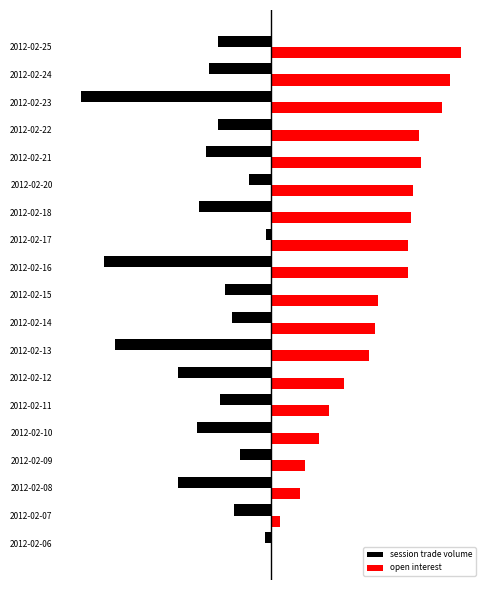

What are all the series names shown in the legend?

session trade volume, open interest